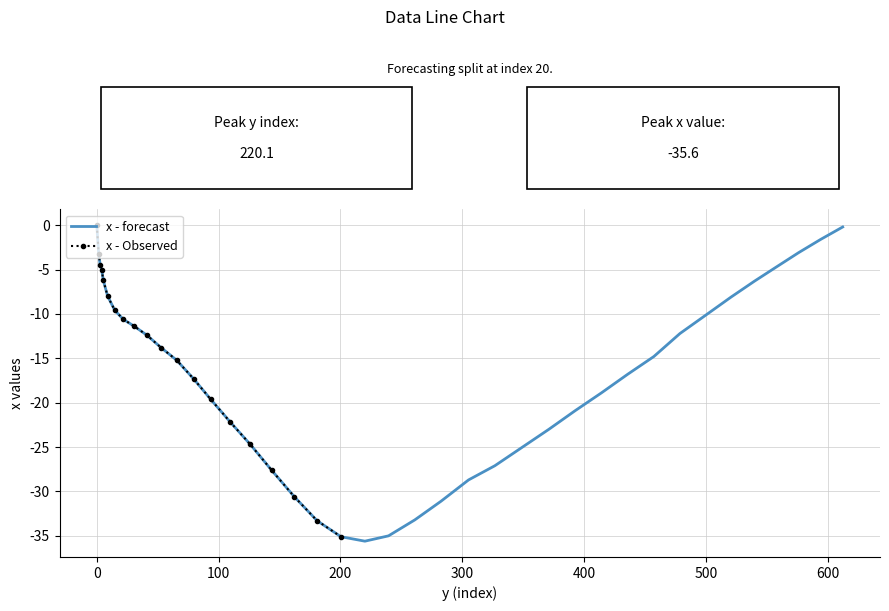

What is the minimum value for x - forecast?

-35.6